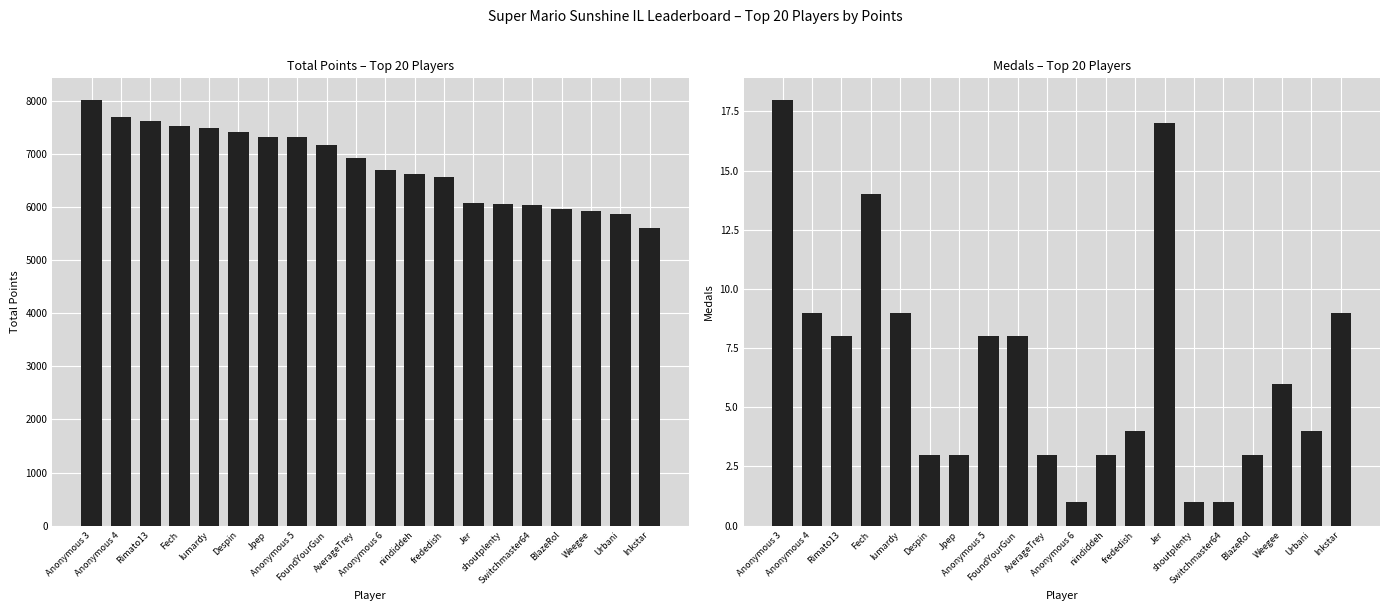

Count the number of data series in this chart.

2